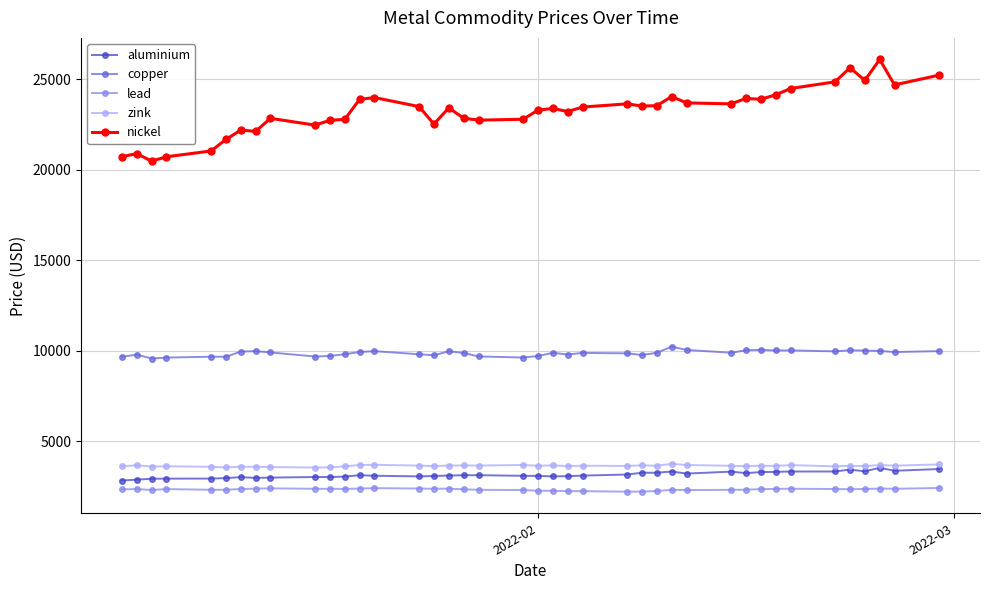

At how many categories does at least one series exceed 18340?

40